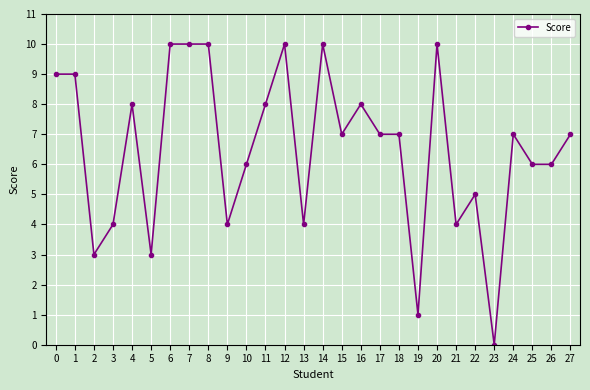

What is the value of the 27th point from the left?

6